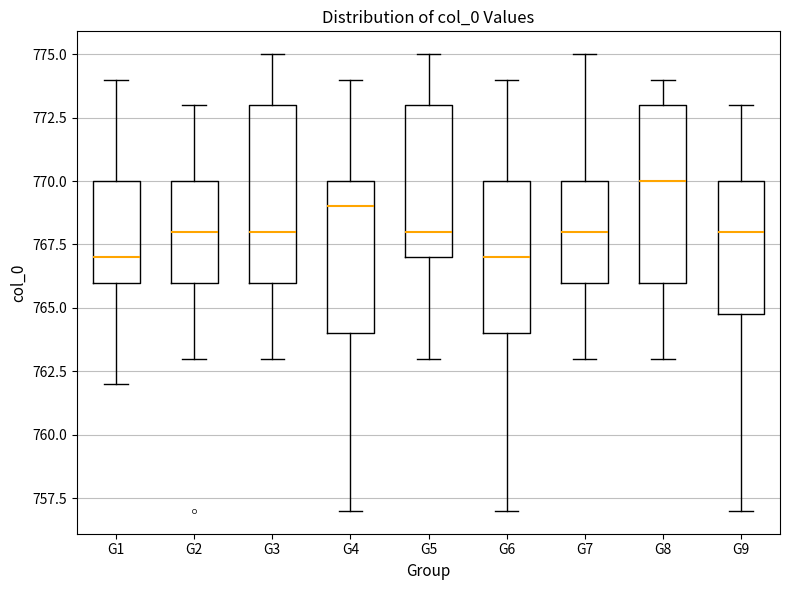

Where does the lower whisker of the box for G5 end on the y-axis? The values are not printed on the chart, so give them approximately, as read against the axis.

763